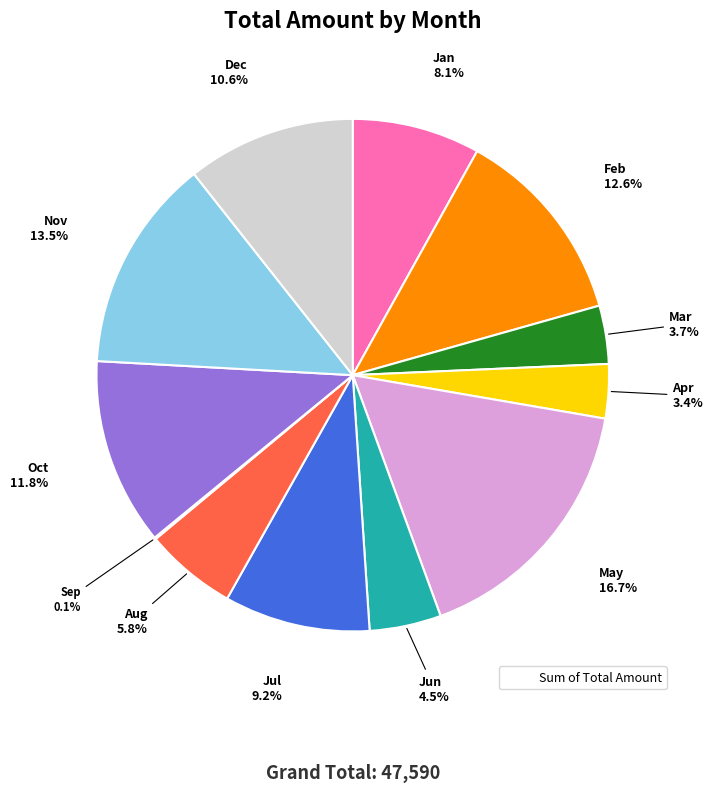

Does any single category account for the majority?

No